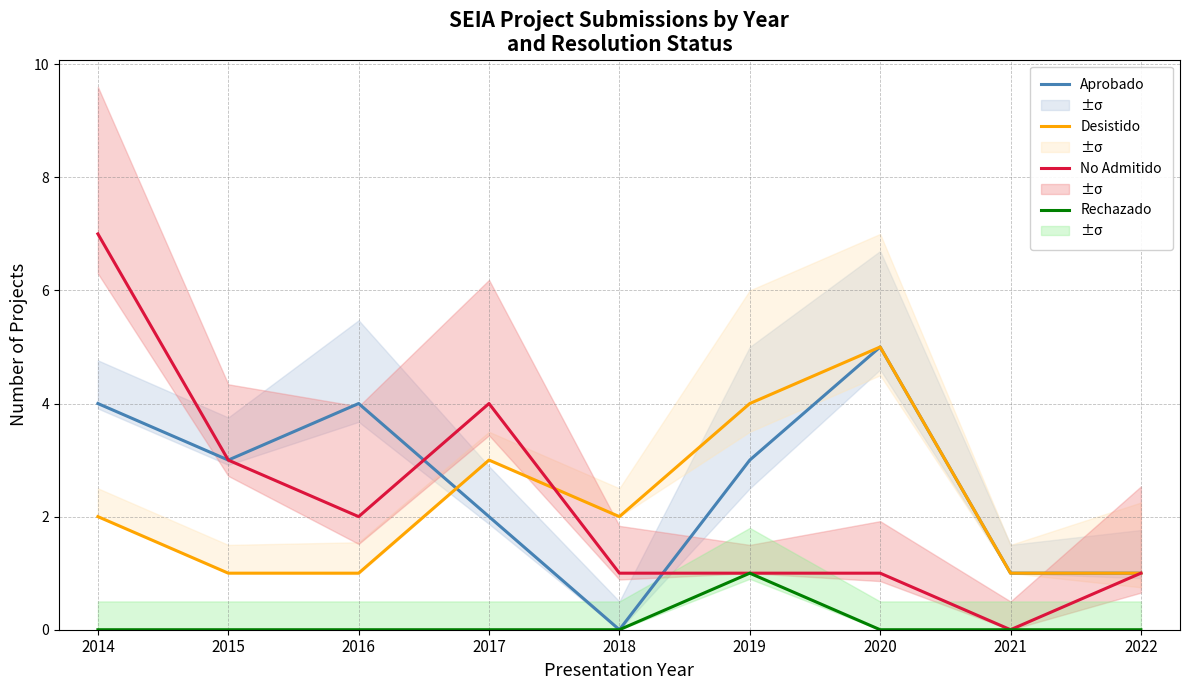

List the series in order of their peak value, highest first.

No Admitido, Aprobado, Desistido, Rechazado